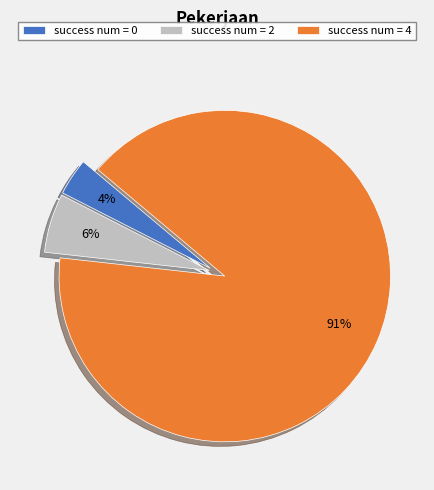

How many slices are in this pie chart?

3